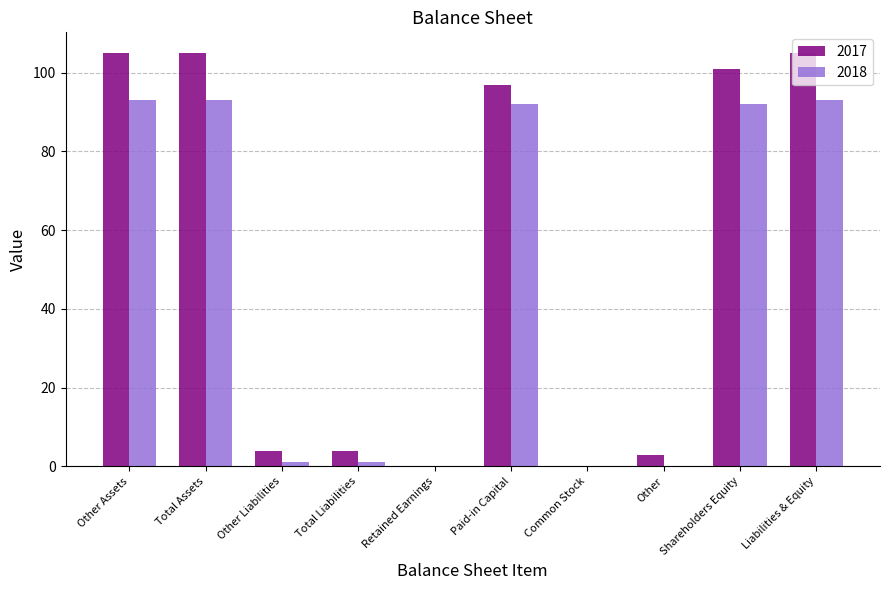

Reading left to right, list all the values displayed in this chart.

2017: 105	105	4	4	0	97	0	3	101	105
2018: 93	93	1	1	0	92	0	0	92	93